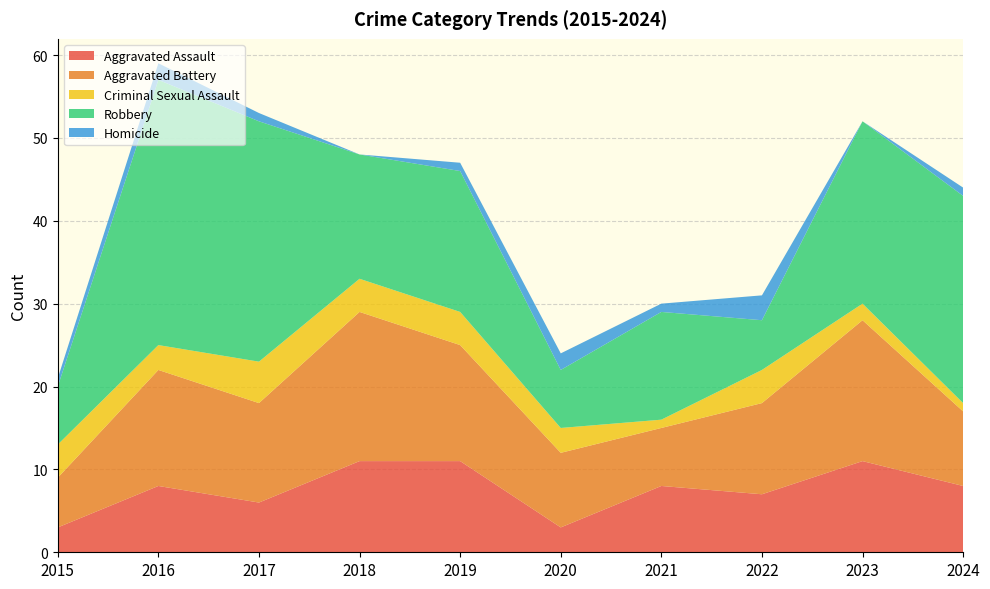

Reading left to right, what are all the values shown in this chart?

Aggravated Assault: 3	8	6	11	11	3	8	7	11	8
Aggravated Battery: 6	14	12	18	14	9	7	11	17	9
Criminal Sexual Assault: 4	3	5	4	4	3	1	4	2	1
Robbery: 7	32	29	15	17	7	13	6	22	25
Homicide: 1	2	1	0	1	2	1	3	0	1